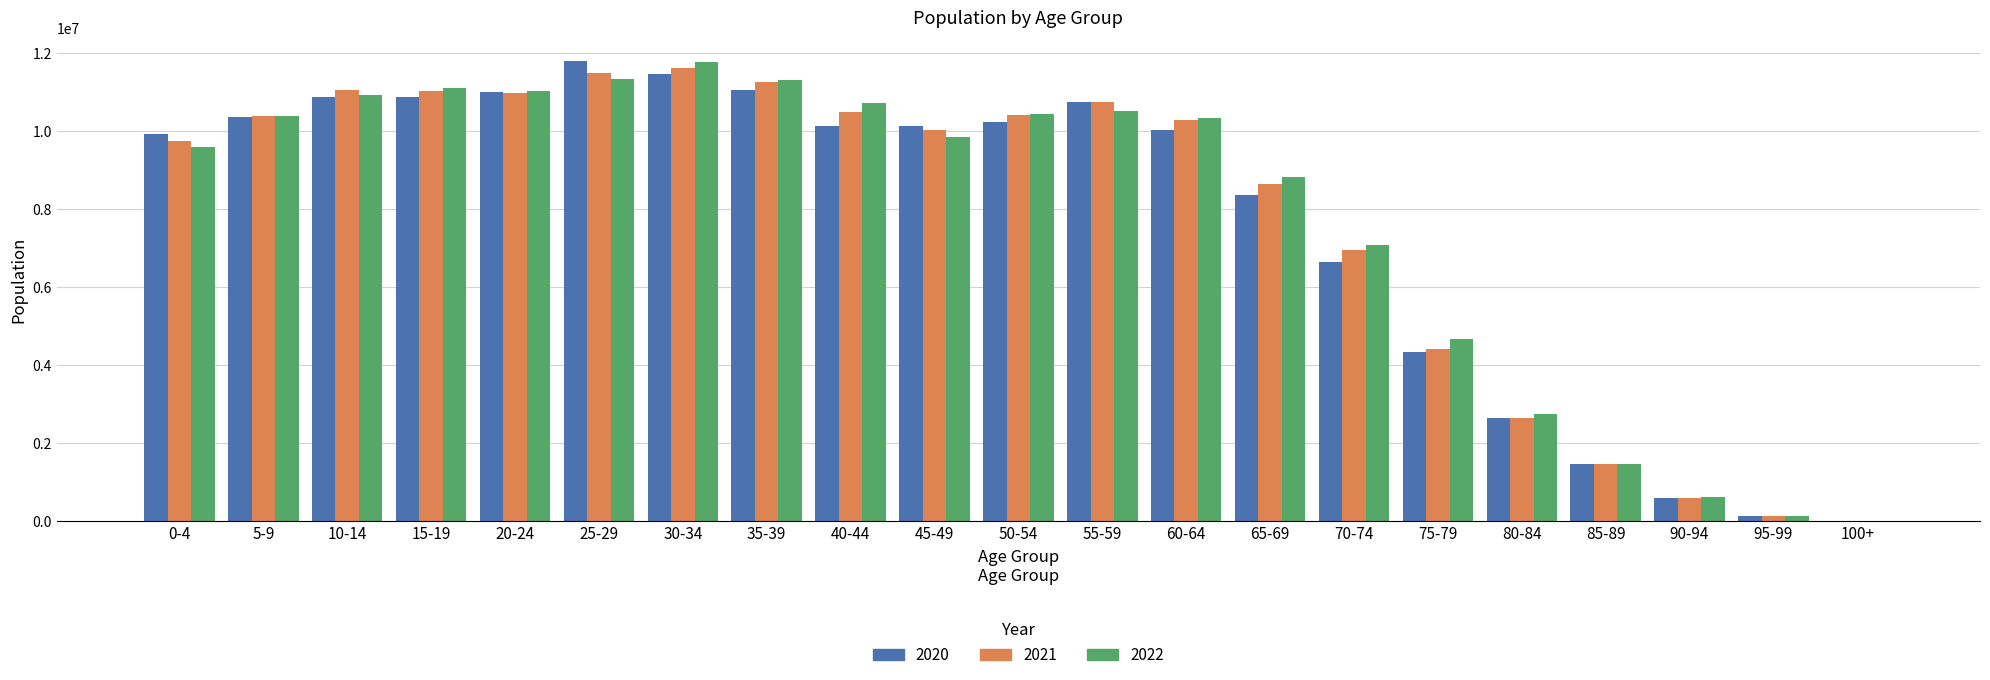

What is the sum of the 2022 values at 90-94 and 50-54?

11048254.9